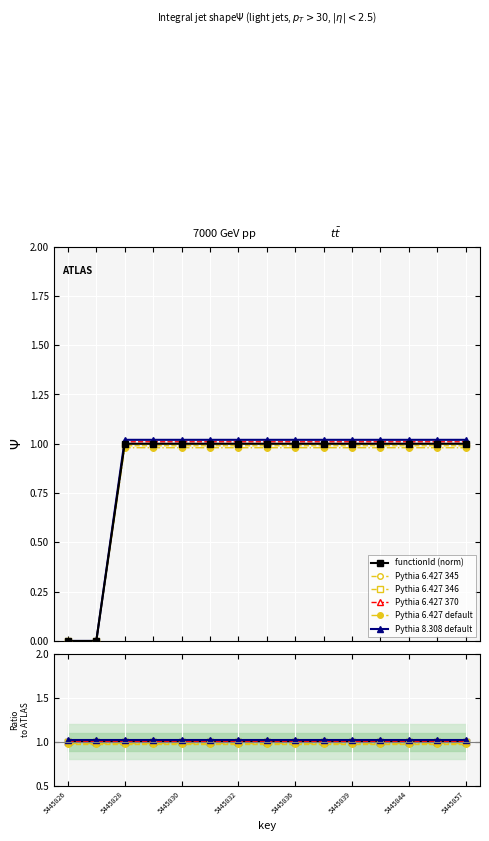

What position from the left is 5445832?

7